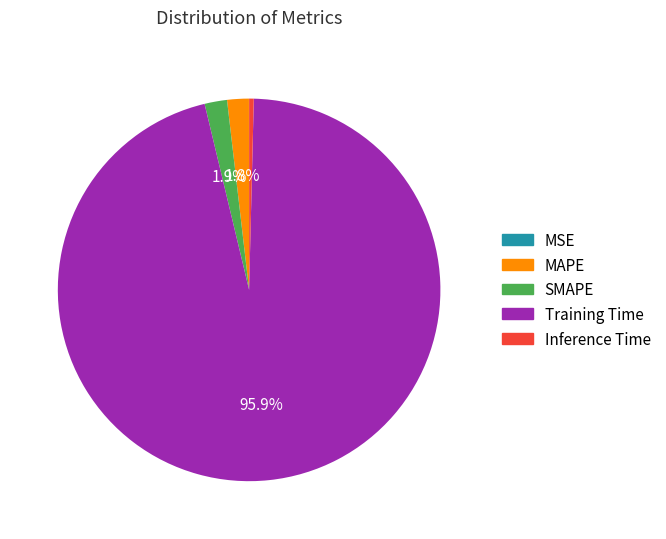

What portion of the pie excludes MAPE?

98.2%